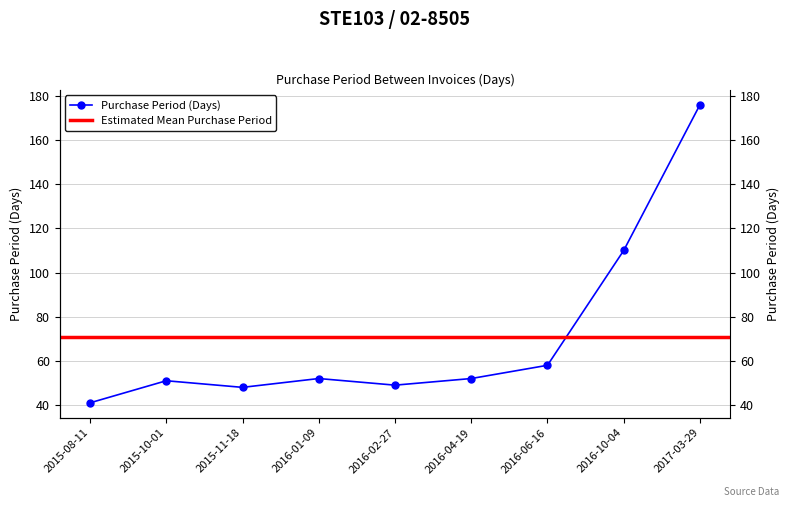

What is the difference between the values at 2017-03-29 and 2015-11-18?

128